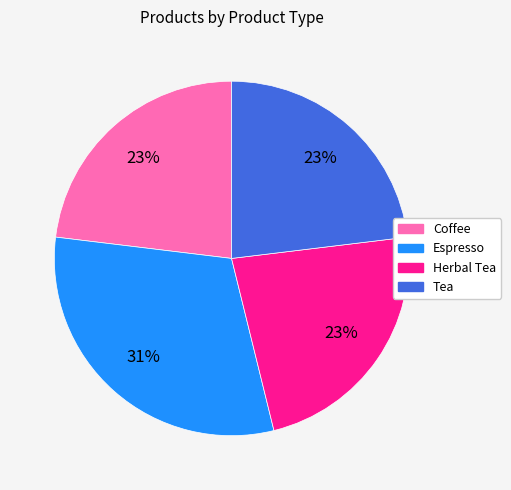

What is the ratio of the value at Espresso to the value at Herbal Tea?

1.3